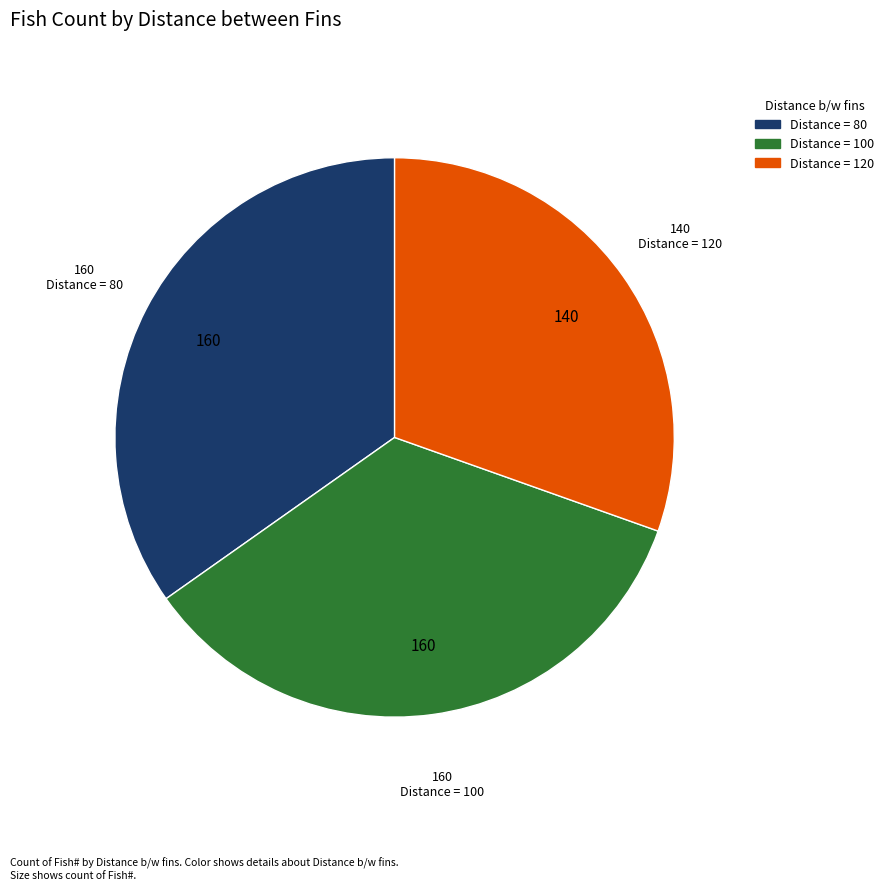

Which category has the smallest portion of the pie?

Distance = 120